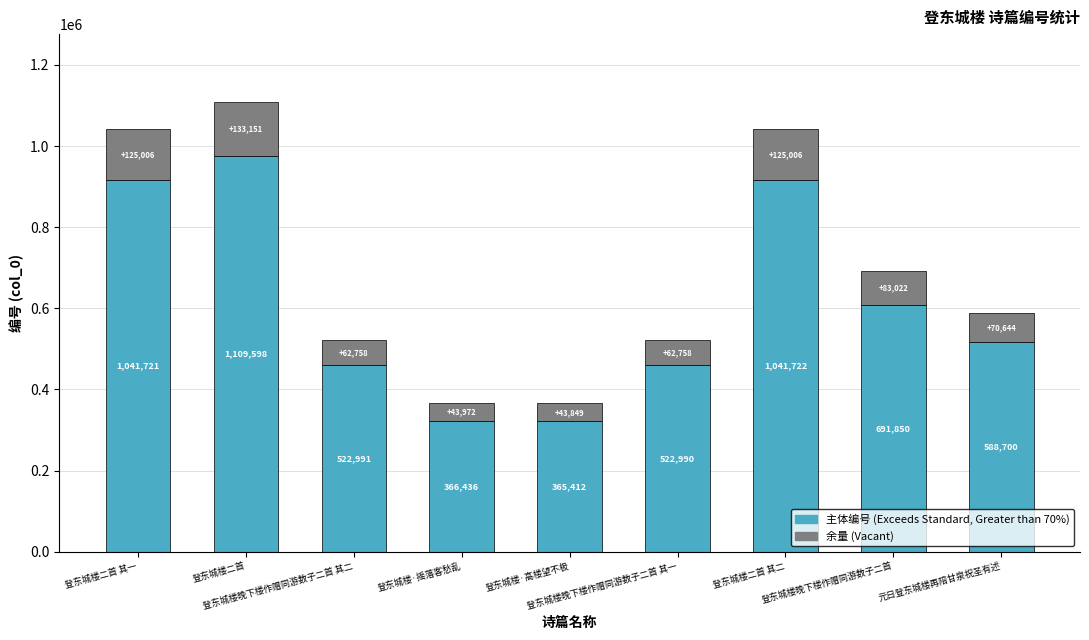

What is the average value of the 余量 (Vacant) series?

83352.3